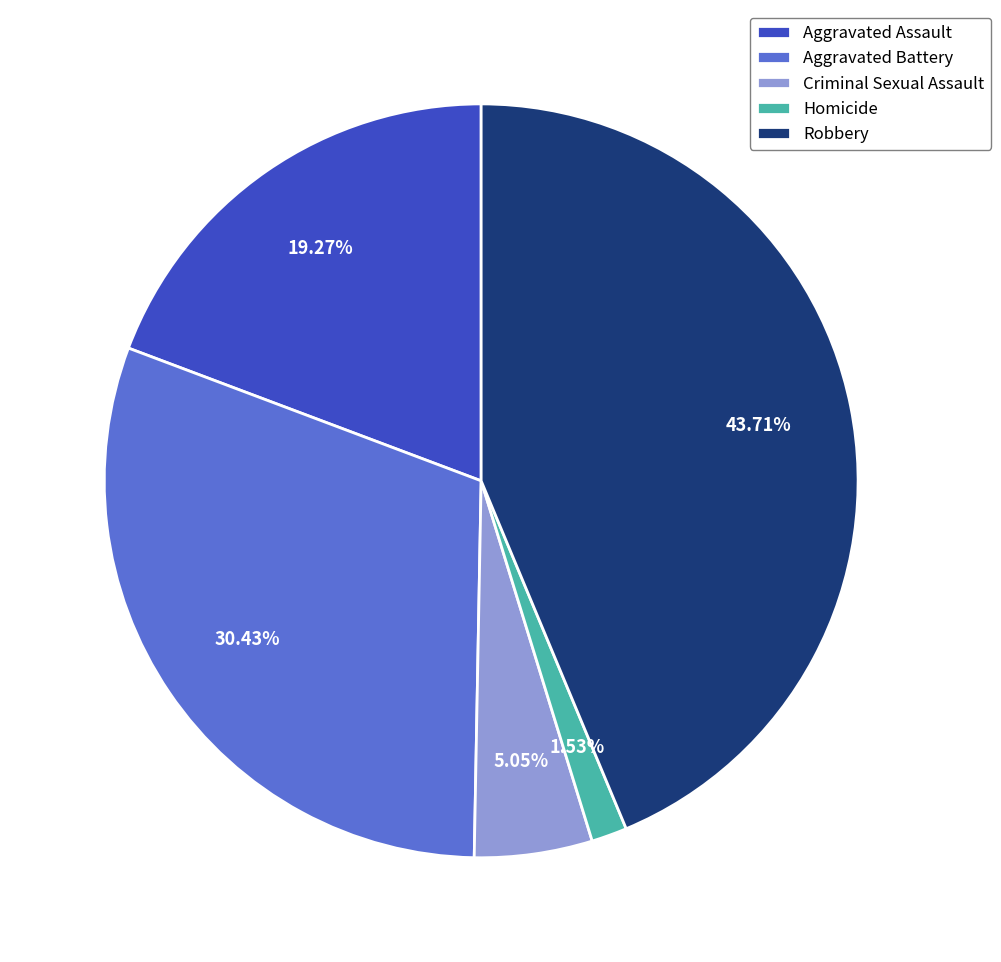

Rank the categories by value from highest to lowest.

Robbery, Aggravated Battery, Aggravated Assault, Criminal Sexual Assault, Homicide